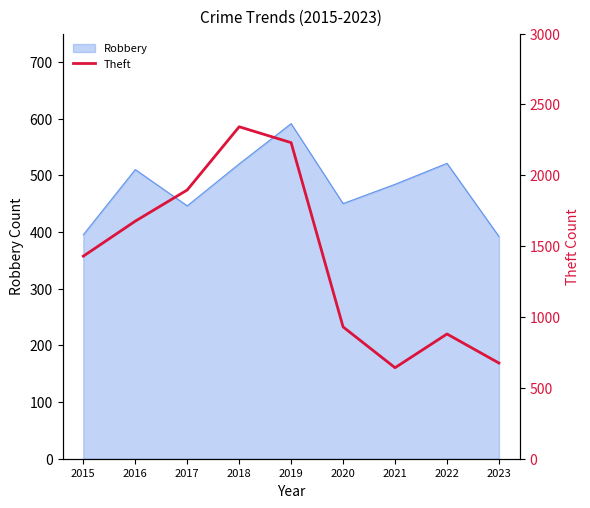

The value of Robbery at 2021 is 484. True or false?

True